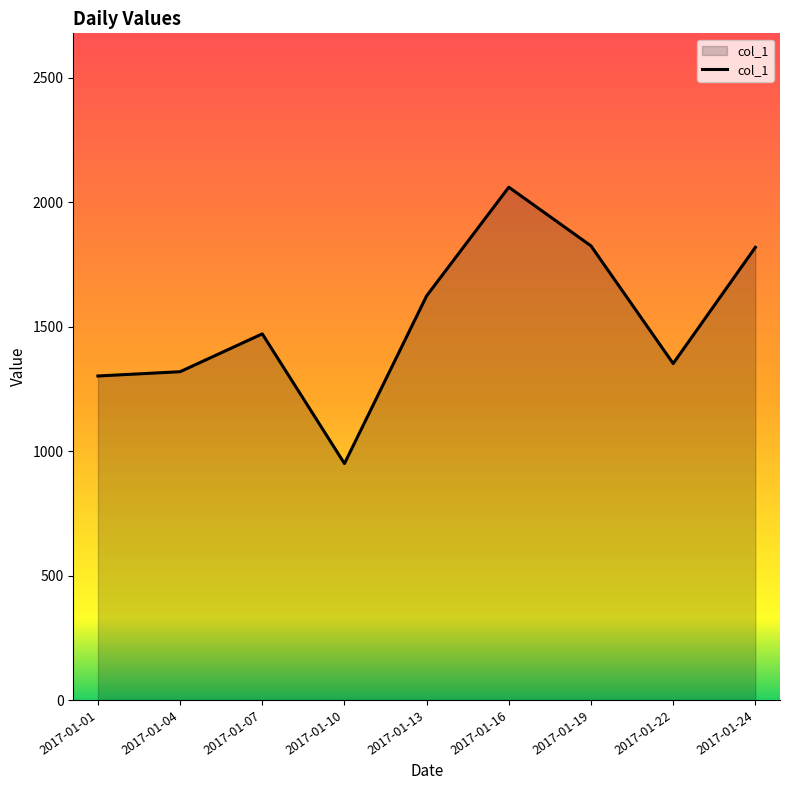

True or false: the data shows 3354.6 at 2017-01-16.

False